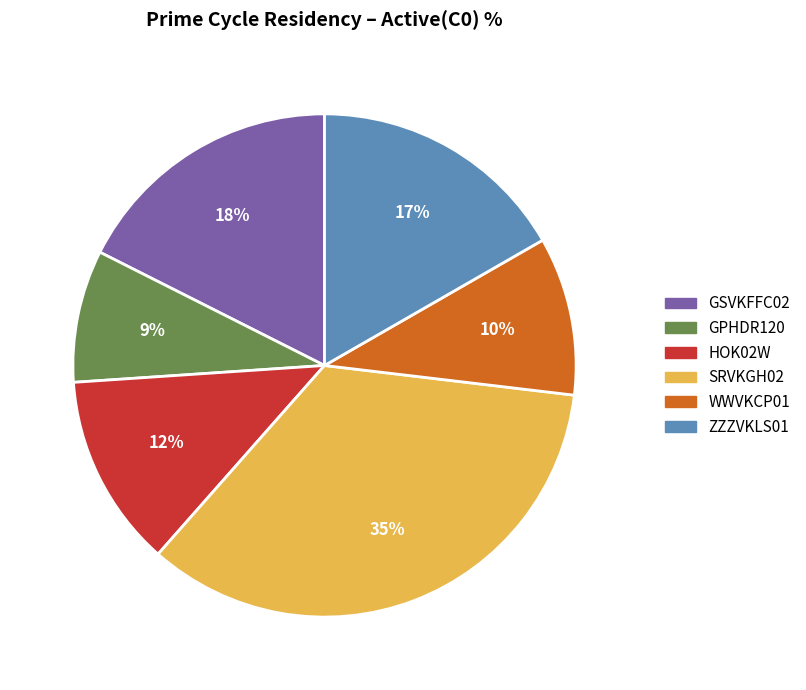

Is HOK02W the majority of the pie?

No